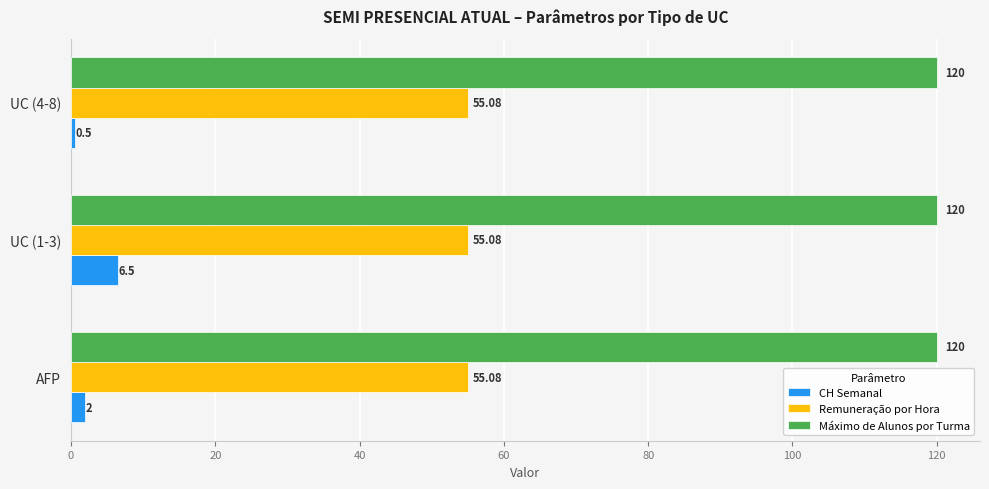

Which series has the largest range (max minus min)?

CH Semanal